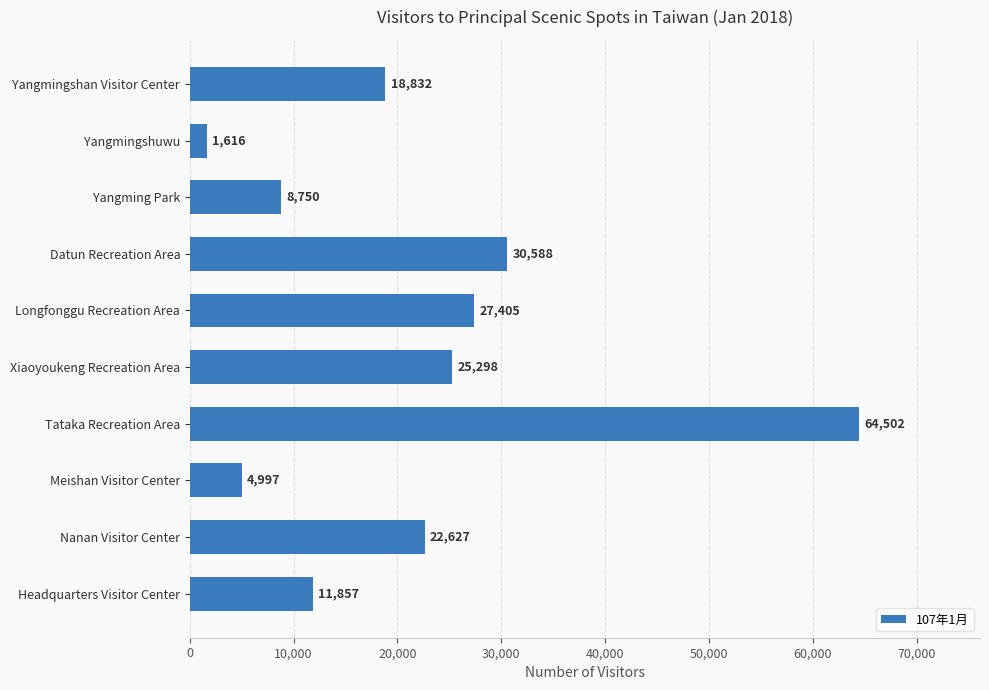

Reading top to bottom, transcribe all the data shown in this chart.

Yangmingshan Visitor Center=18832	Yangmingshuwu=1616	Yangming Park=8750	Datun Recreation Area=30588	Longfonggu Recreation Area=27405	Xiaoyoukeng Recreation Area=25298	Tataka Recreation Area=64502	Meishan Visitor Center=4997	Nanan Visitor Center=22627	Headquarters Visitor Center=11857